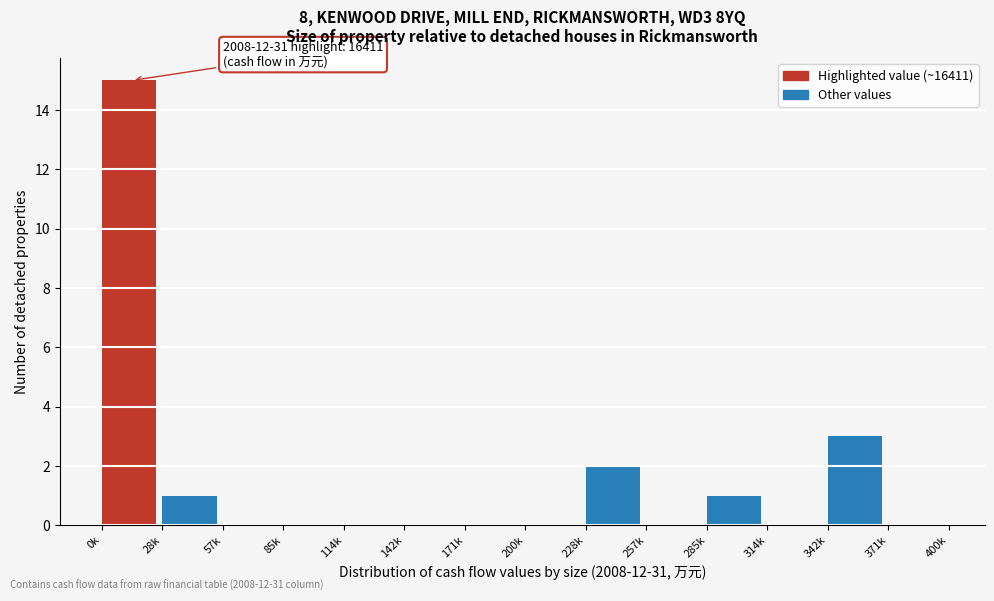

Reading left to right, list all the values displayed in this chart.

0k=15	28k=1	57k=0	85k=0	114k=0	142k=0	171k=0	200k=0	228k=2	257k=0	285k=1	314k=0	342k=3	371k=0